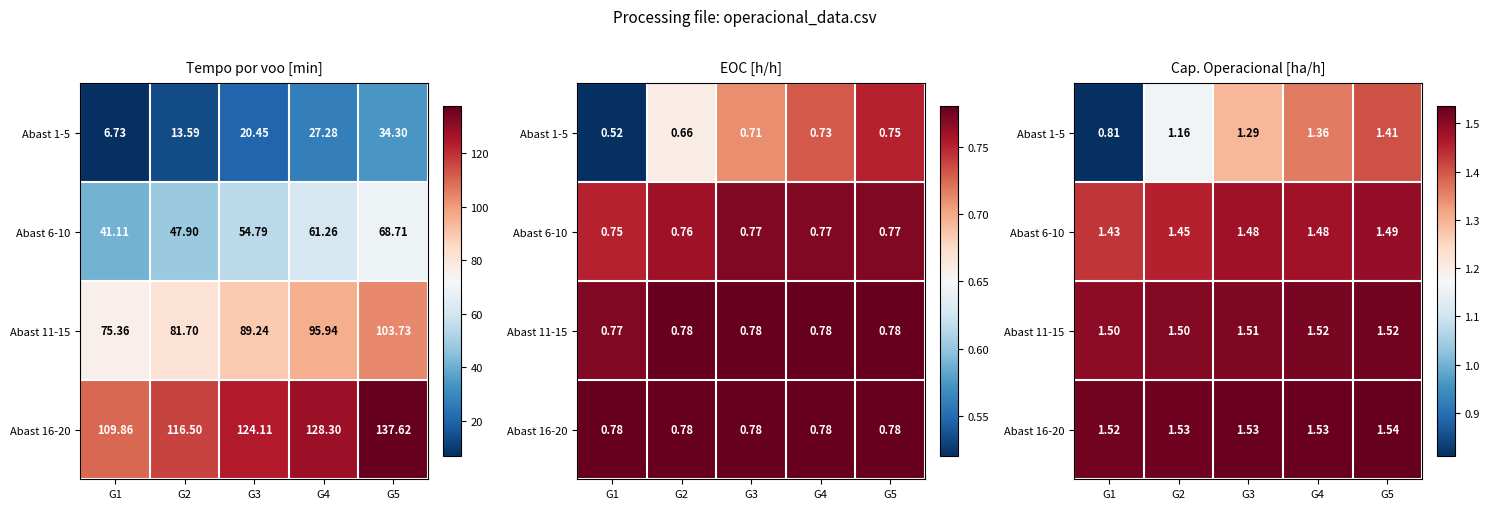

What is the average value of the Abast 16-20 series?

1.5